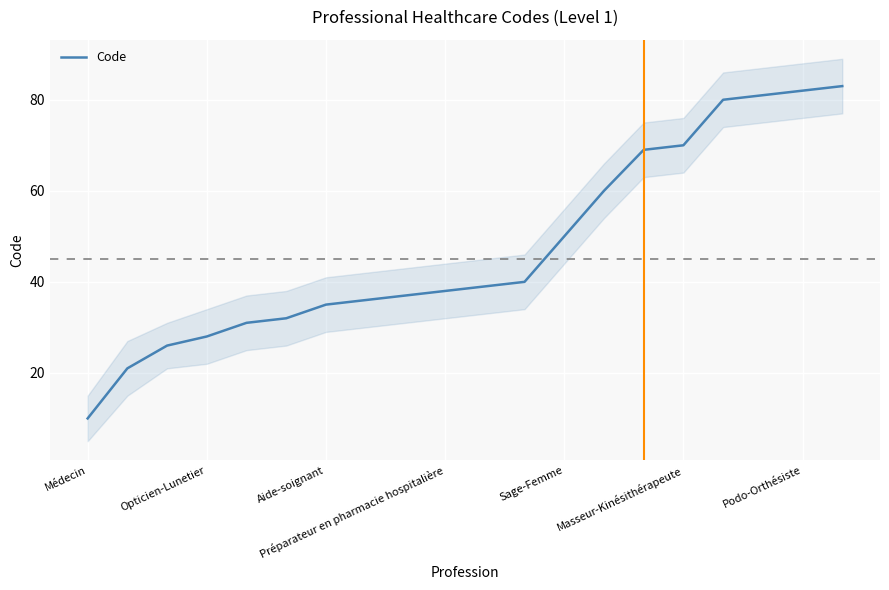

How many lines are shown in the chart?

1